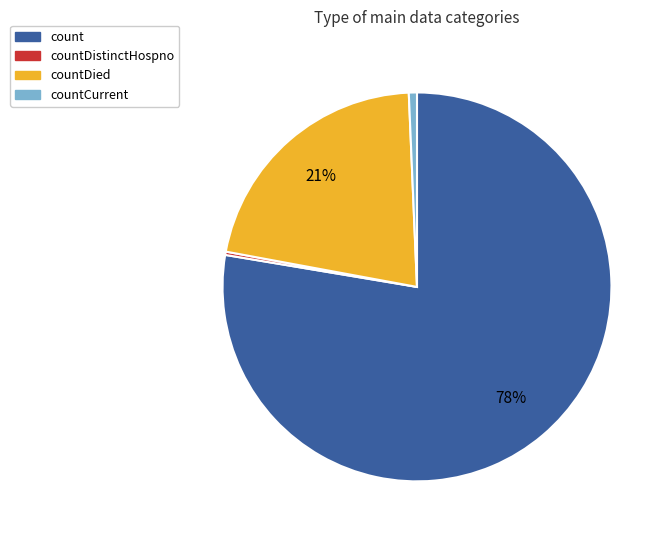

Which has a higher value, countCurrent or countDied?

countDied